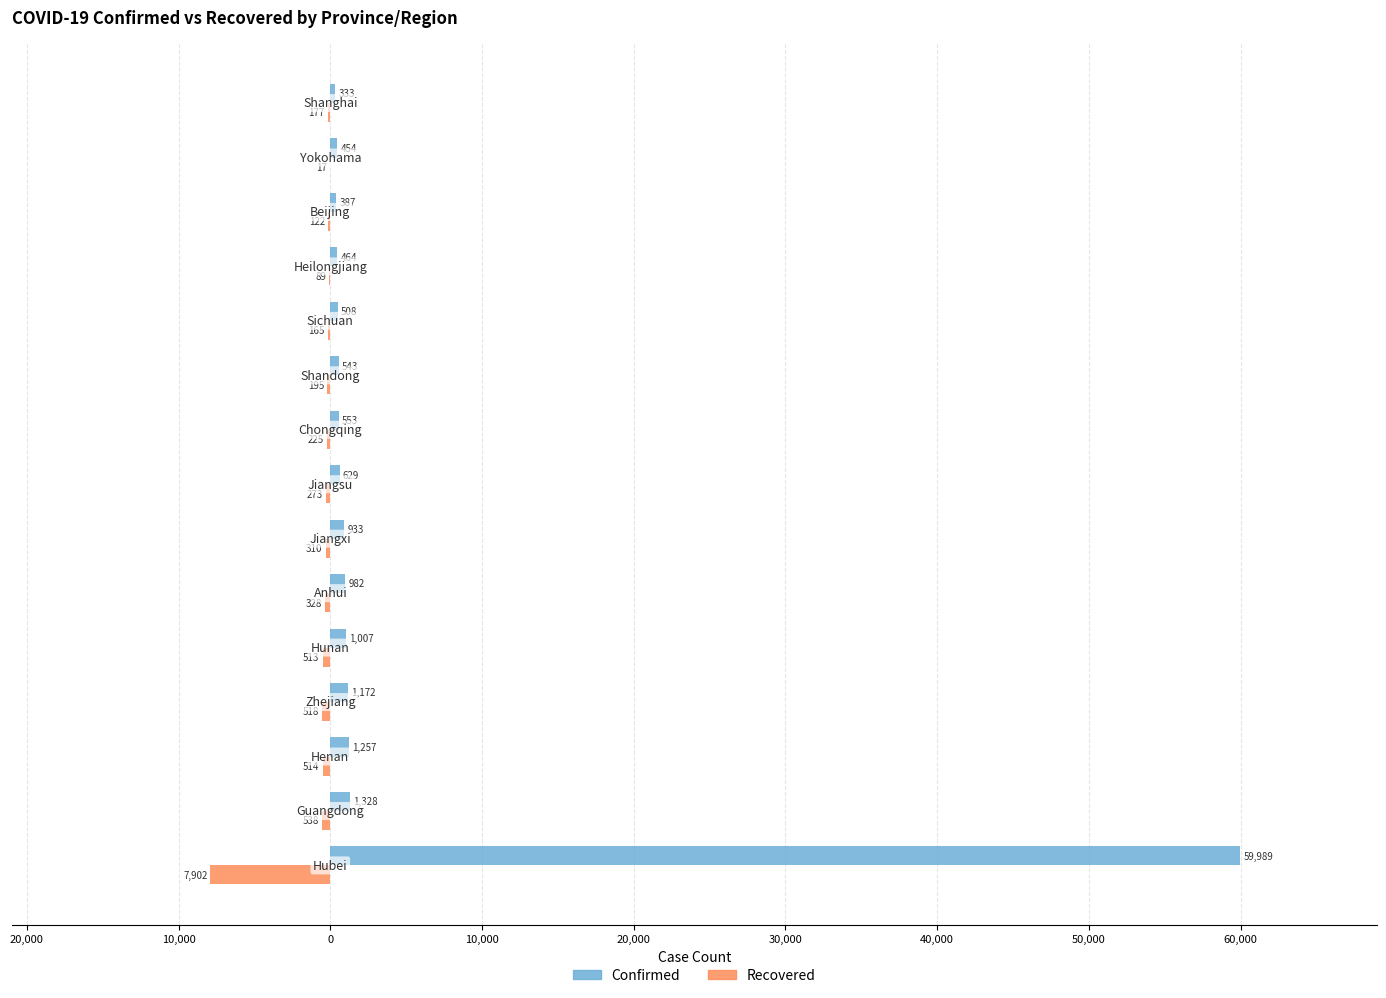

Reading right to left, list all the values displayed in this chart.

Confirmed: 333	454	387	464	508	543	553	629	933	982	1007	1172	1257	1328	59989
Recovered: -177	-17	-122	-89	-165	-195	-225	-273	-310	-328	-513	-518	-514	-538	-7902